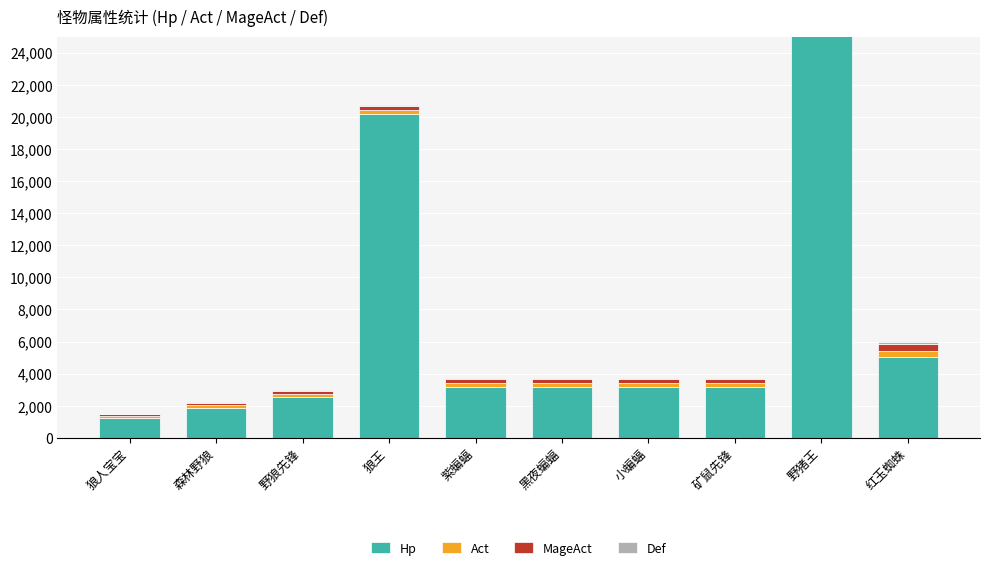

Is it true that Act equals 375 at 野猪王?

True